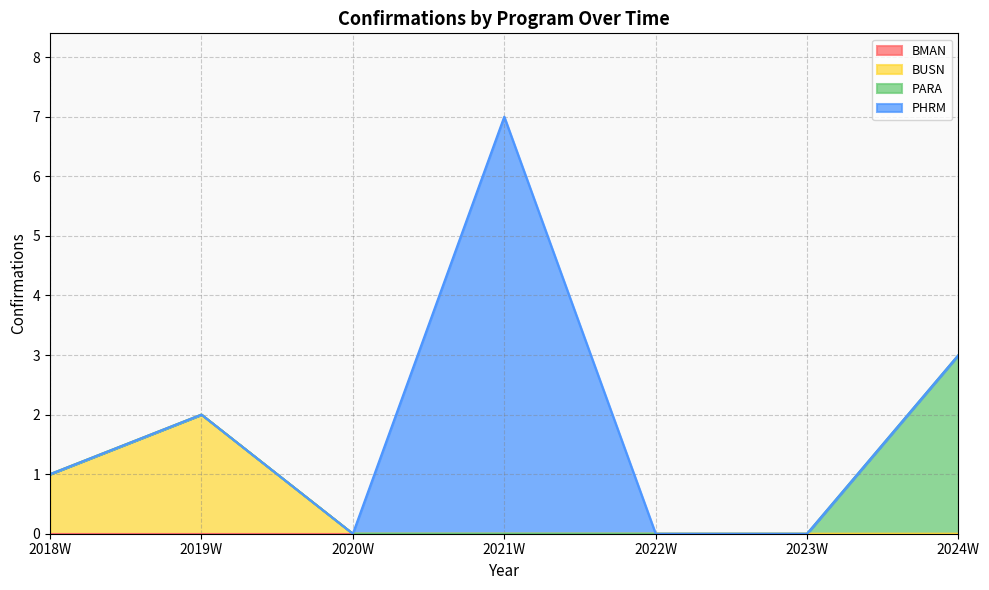

Which series has the largest range (max minus min)?

PHRM